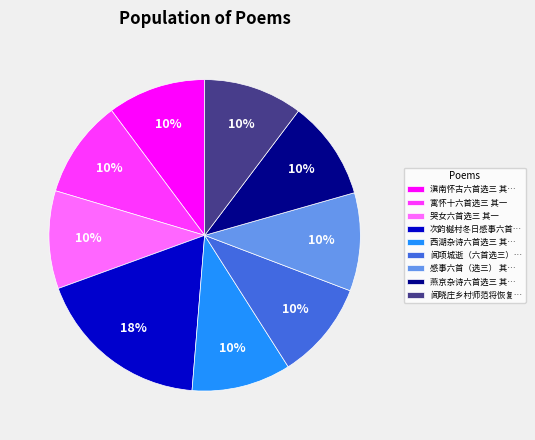

Is the sum of 闻晓庄乡村师范将恢复… and 西湖杂诗六首选三 其… greater than half?

No